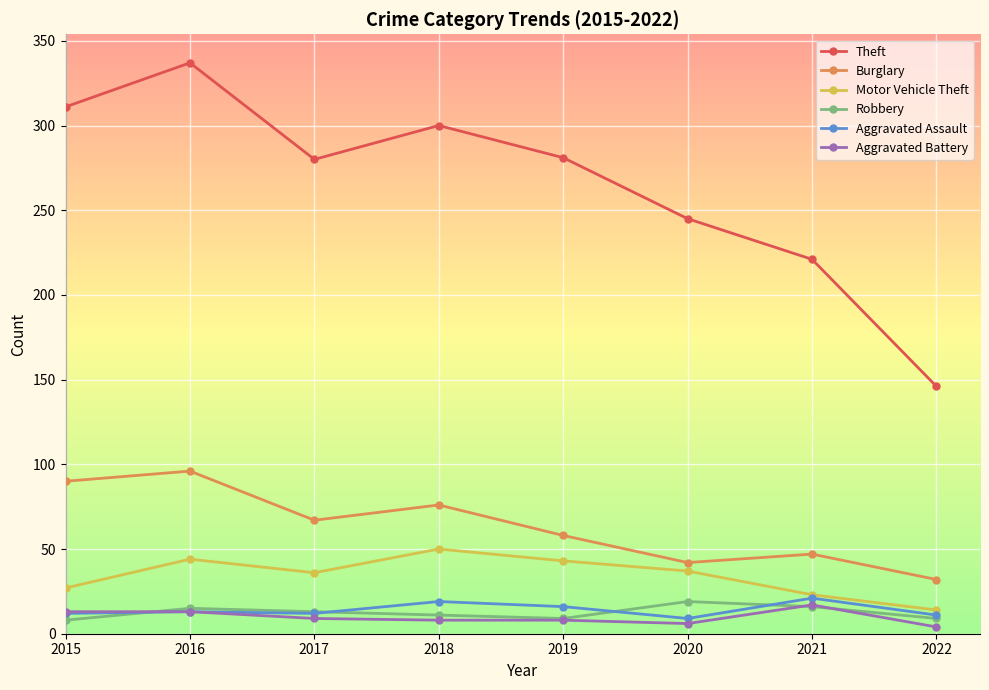

What is the maximum value shown in the chart?

337